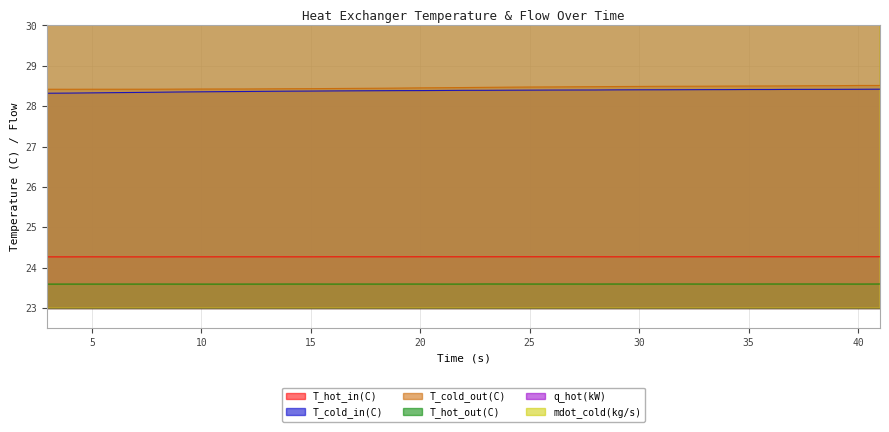

List the series in order of their peak value, lowest first.

T_hot_out(C), T_hot_in(C), T_cold_in(C), T_cold_out(C), mdot_cold(kg/s), q_hot(kW)